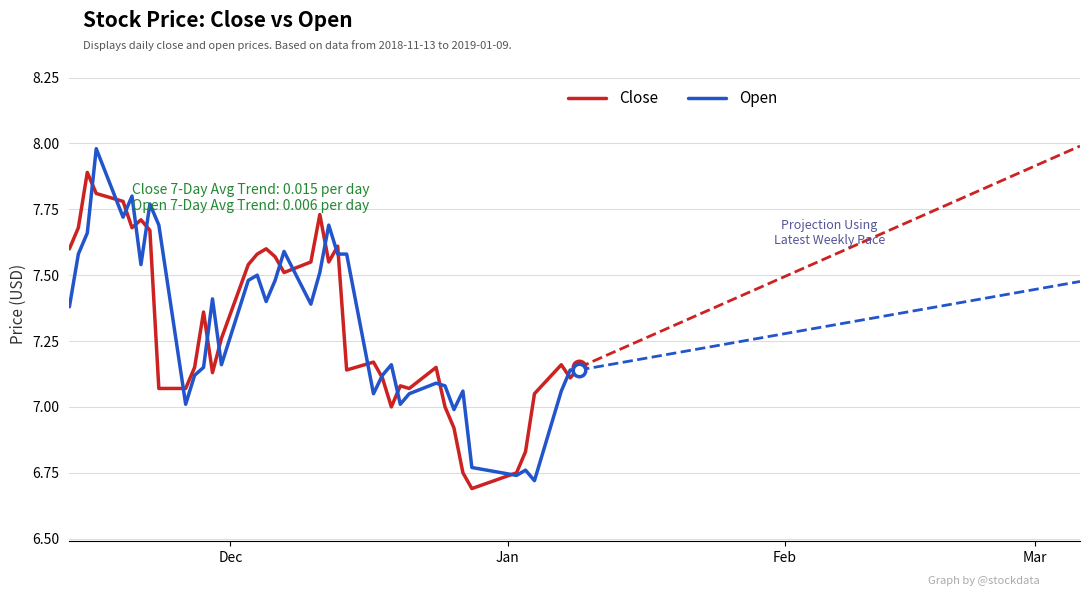

How many values in the Open series exceed 7?

35